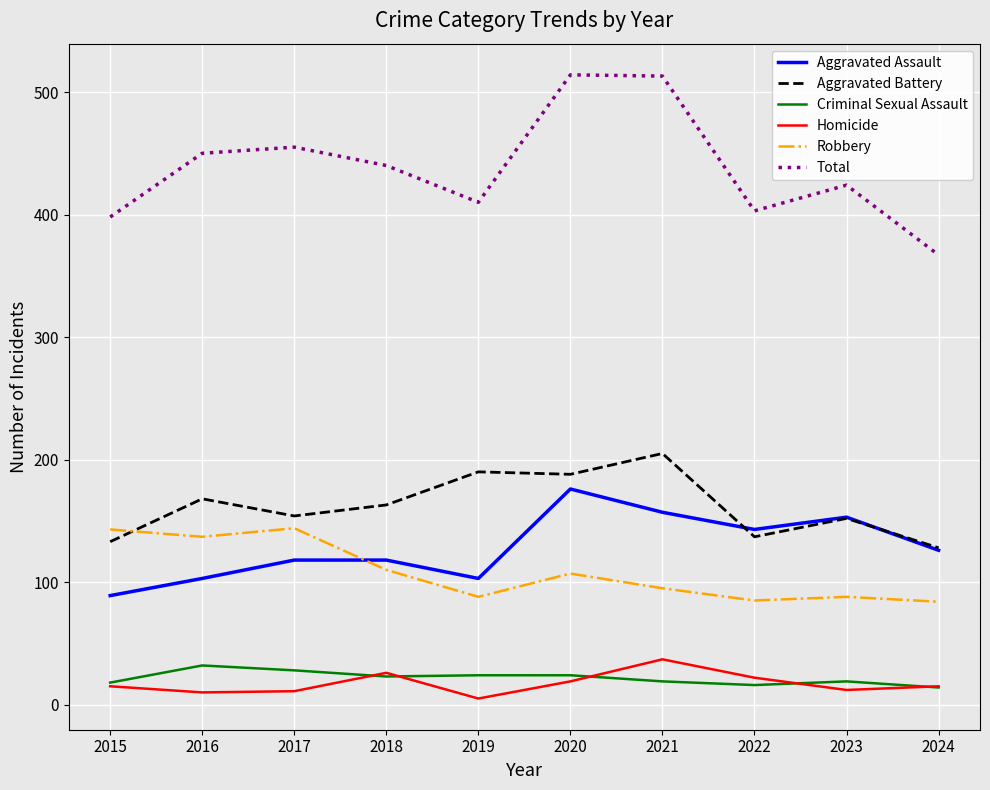

True or false: Total and Aggravated Battery cross at least once.

False